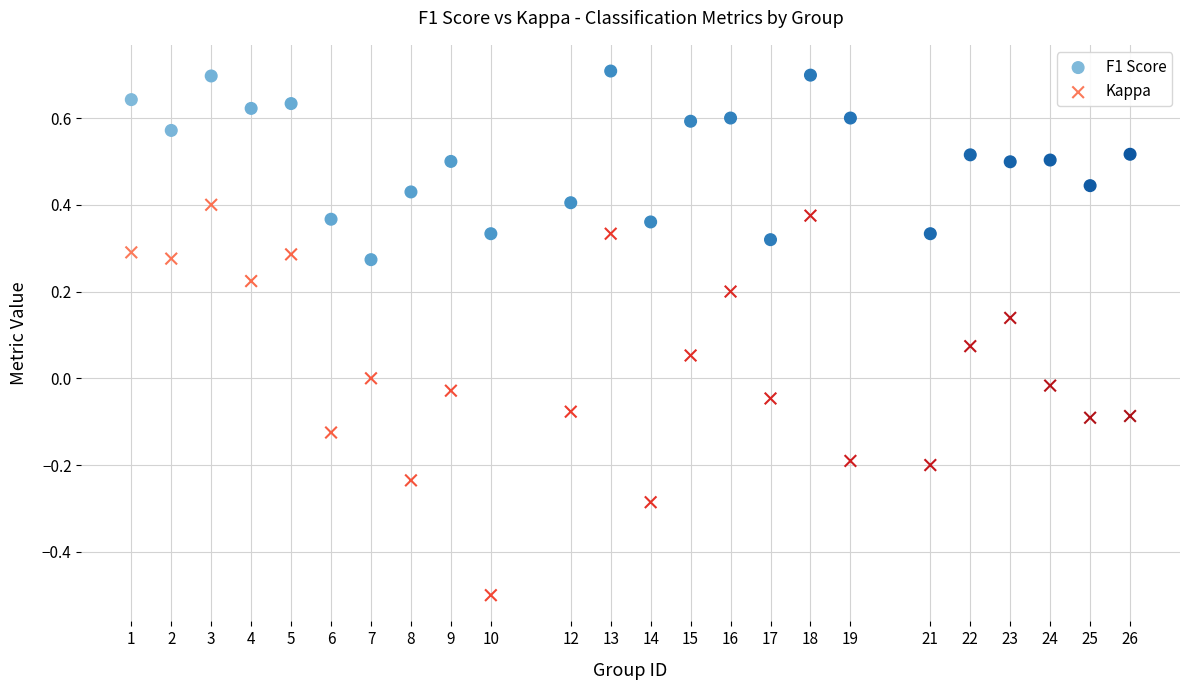

Across all data points, what is the range of Y values (max minus min)?

1.2